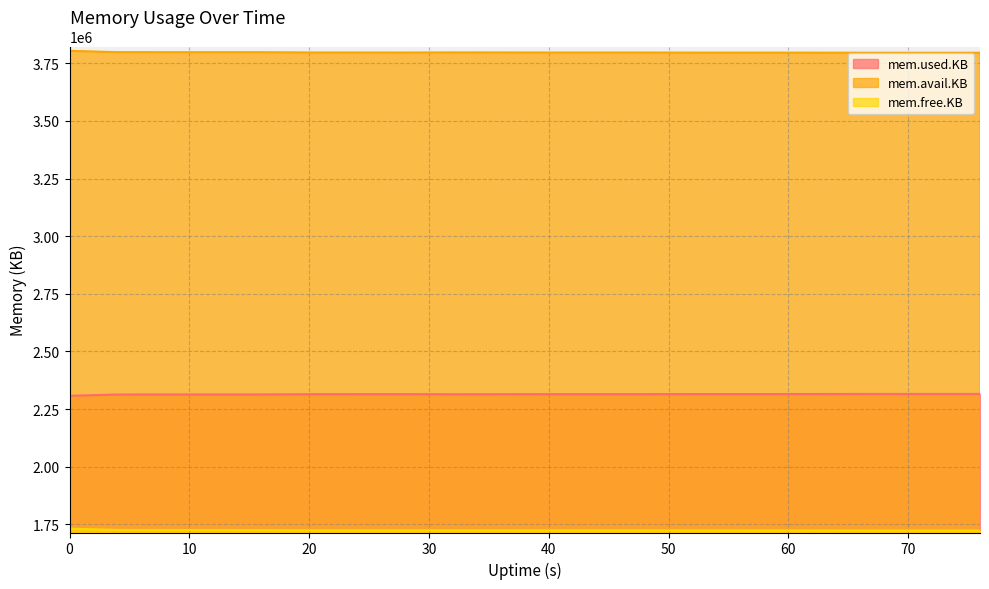

Is the value of mem.free.KB at 20 greater than the value of mem.avail.KB at 4?

No